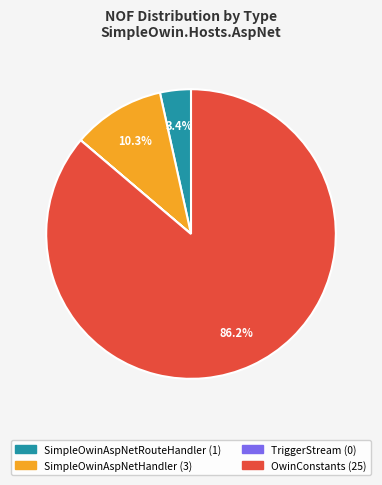

To the nearest percent, what is the average slice percentage?

25%